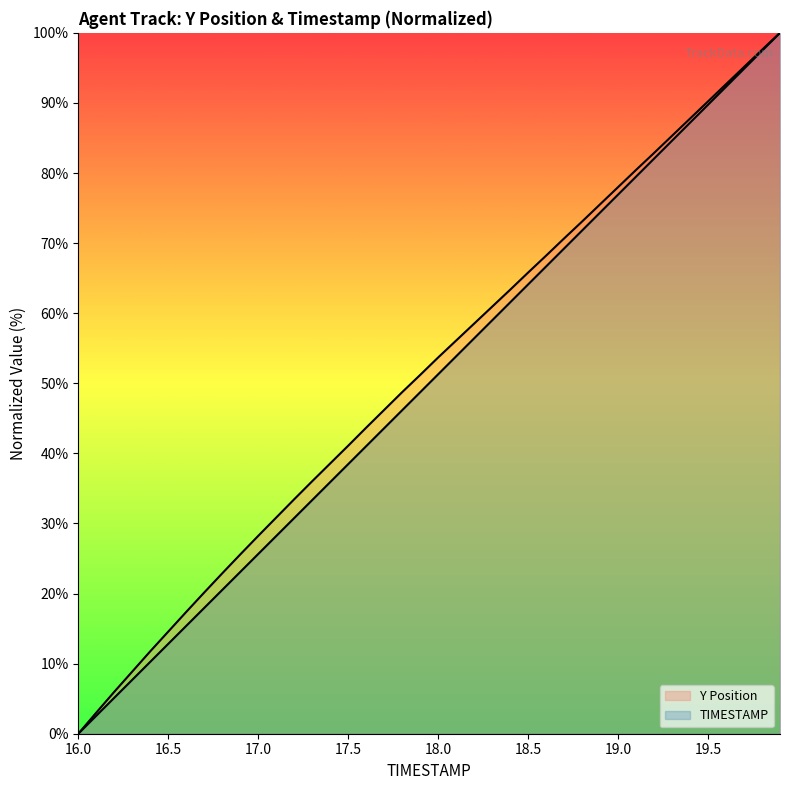

How many lines are shown in the chart?

2